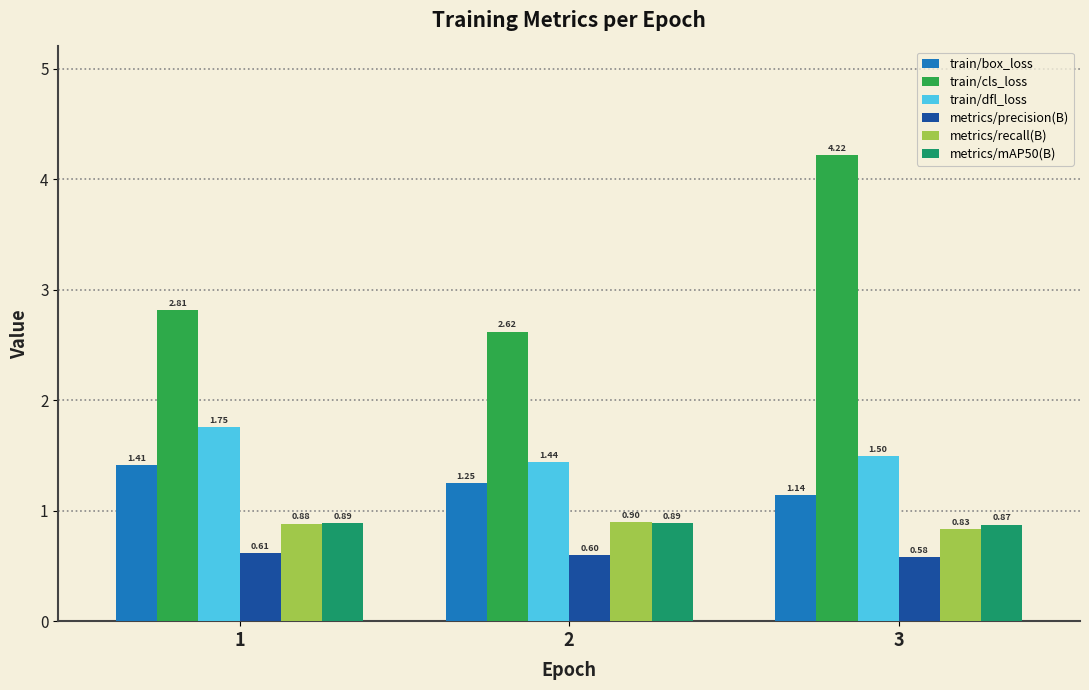

True or false: metrics/recall(B) has a value of 0.9 at 2.

True